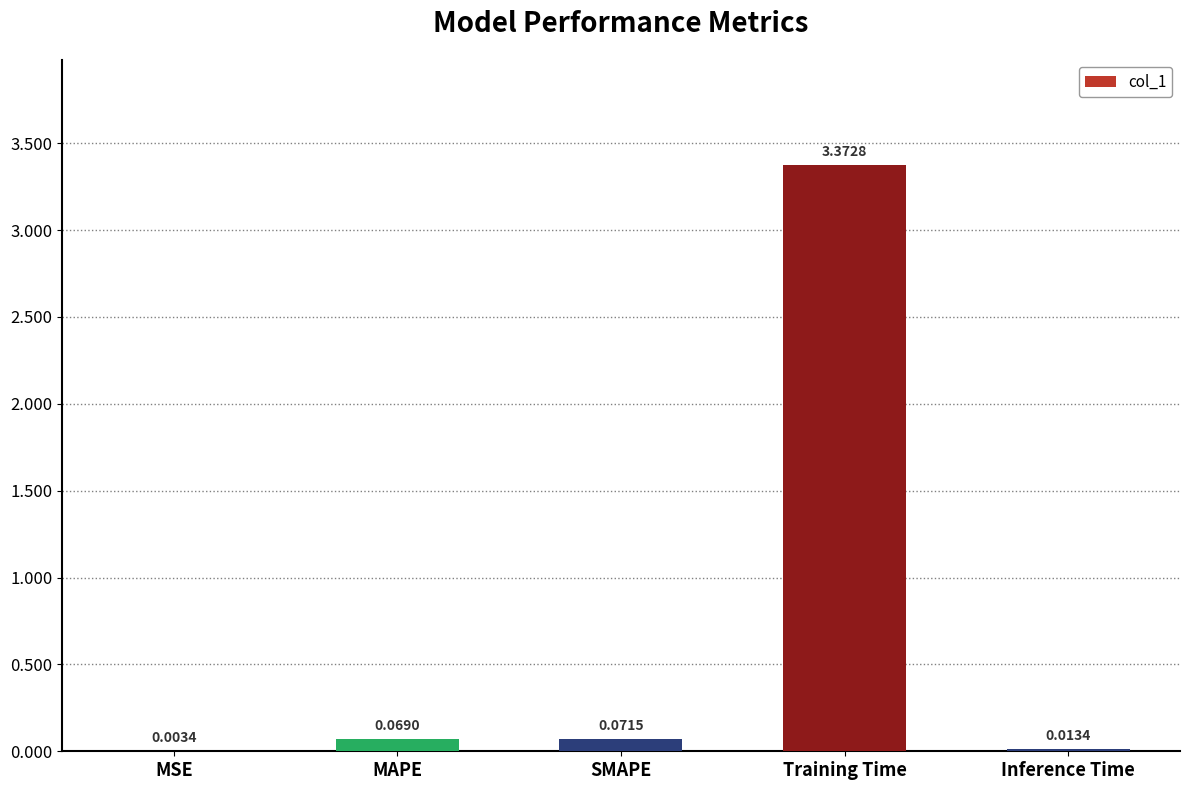

Between Training Time and SMAPE, which is larger?

Training Time